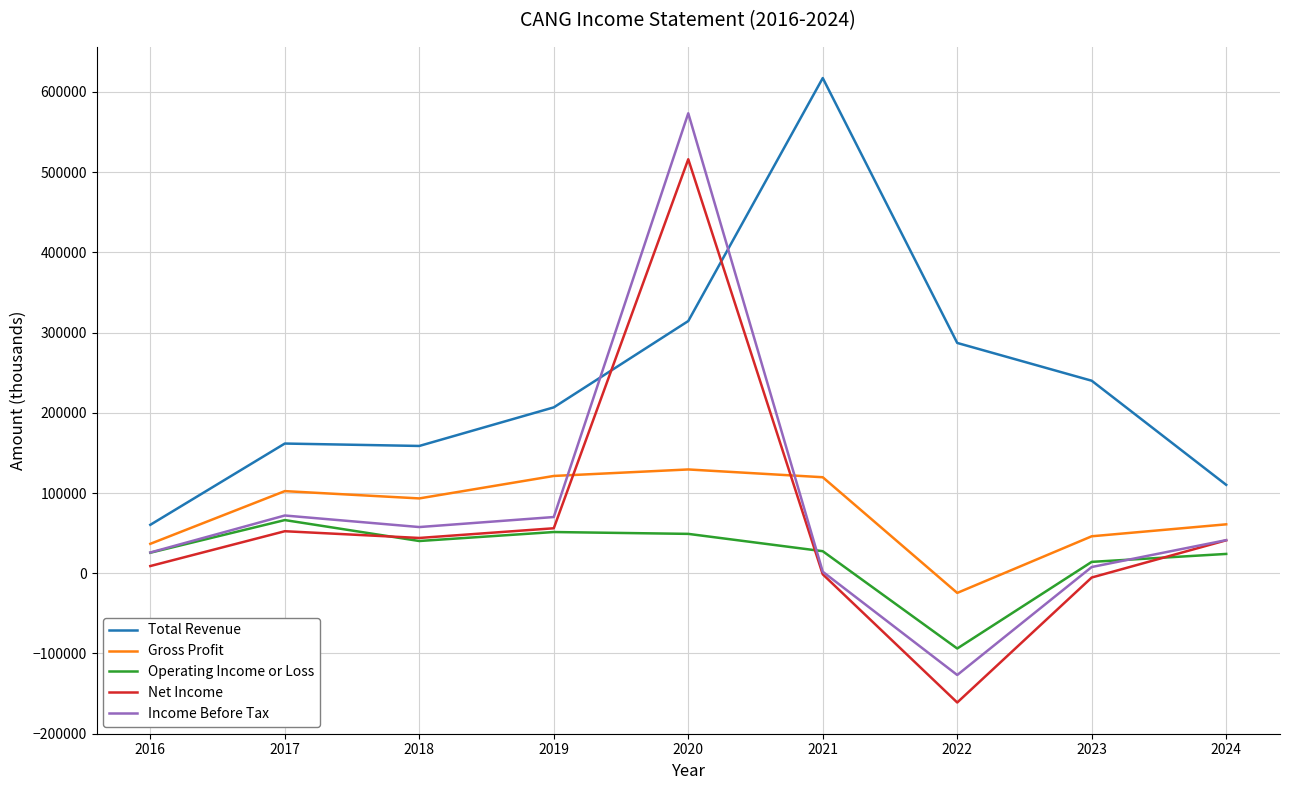

How many distinct data groups are displayed?

5